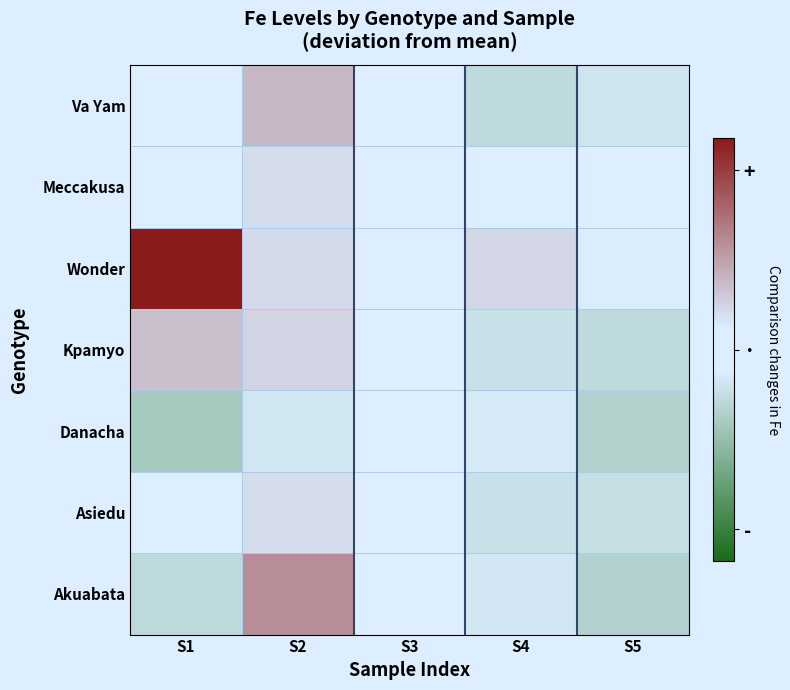

Reading left to right, what are all the values shown in this chart?

Va Yam: S1=9.5	S2=101.3	S3=26.9	S4=-71.6	S5=-48.9
Meccakusa: S1=-19.3	S2=51.3	S3=-5.0	S4=-24.5	S5=-7.6
Wonder: S1=311.1	S2=58.1	S3=17.5	S4=60.9	S5=-33.6
Kpamyo: S1=90.0	S2=63.6	S3=-16.7	S4=-59.0	S5=-72.8
Danacha: S1=-108.5	S2=-47.6	S3=14.9	S4=-41.3	S5=-91.4
Asiedu: S1=-16.7	S2=51.3	S3=-15.4	S4=-60.3	S5=-62.8
Akuabata: S1=-74.1	S2=155.8	S3=-3.7	S4=-43.8	S5=-87.7